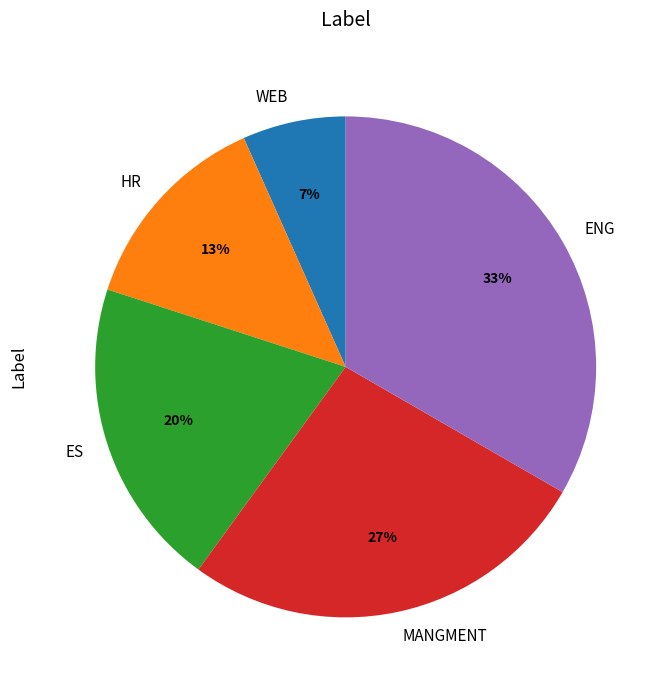

How many segments does this pie chart have?

5